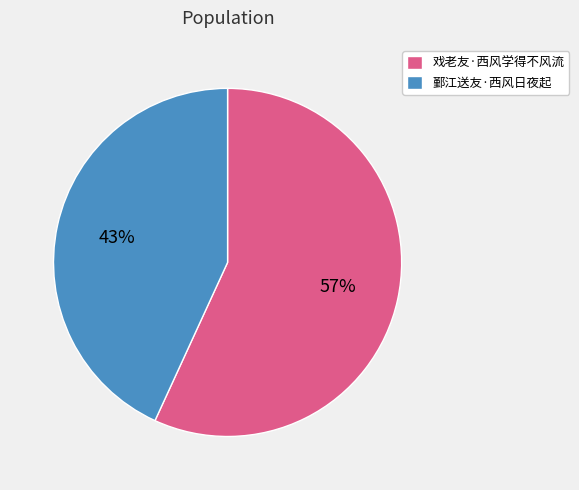

Between 戏老友·西风学得不风流 and 鄞江送友·西风日夜起, which is larger?

戏老友·西风学得不风流